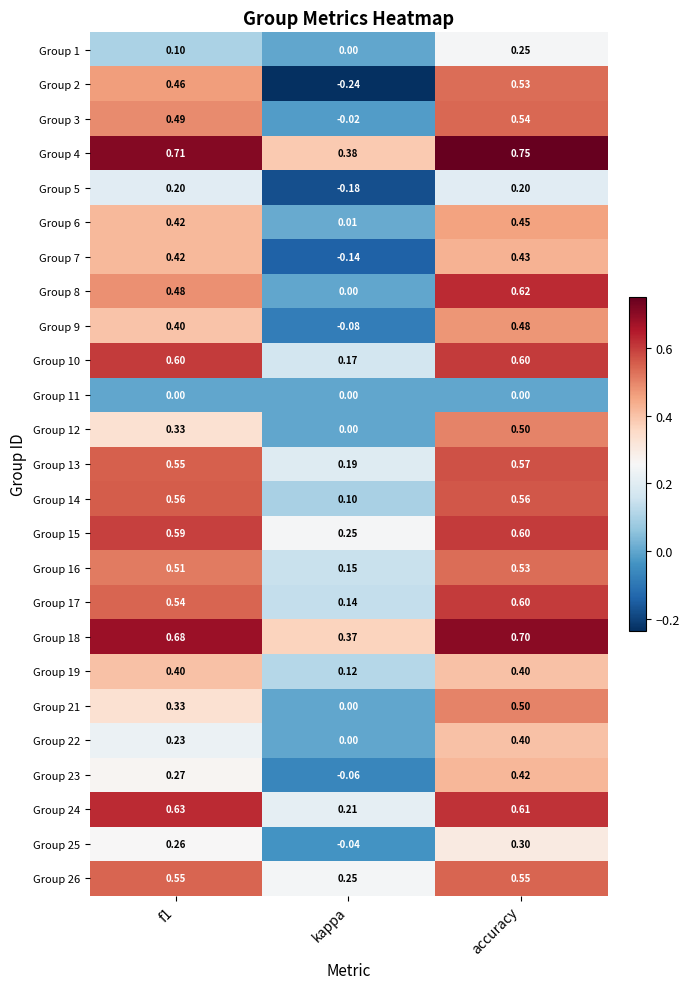

Is the value of Group 19 at f1 greater than the value of Group 18 at kappa?

Yes